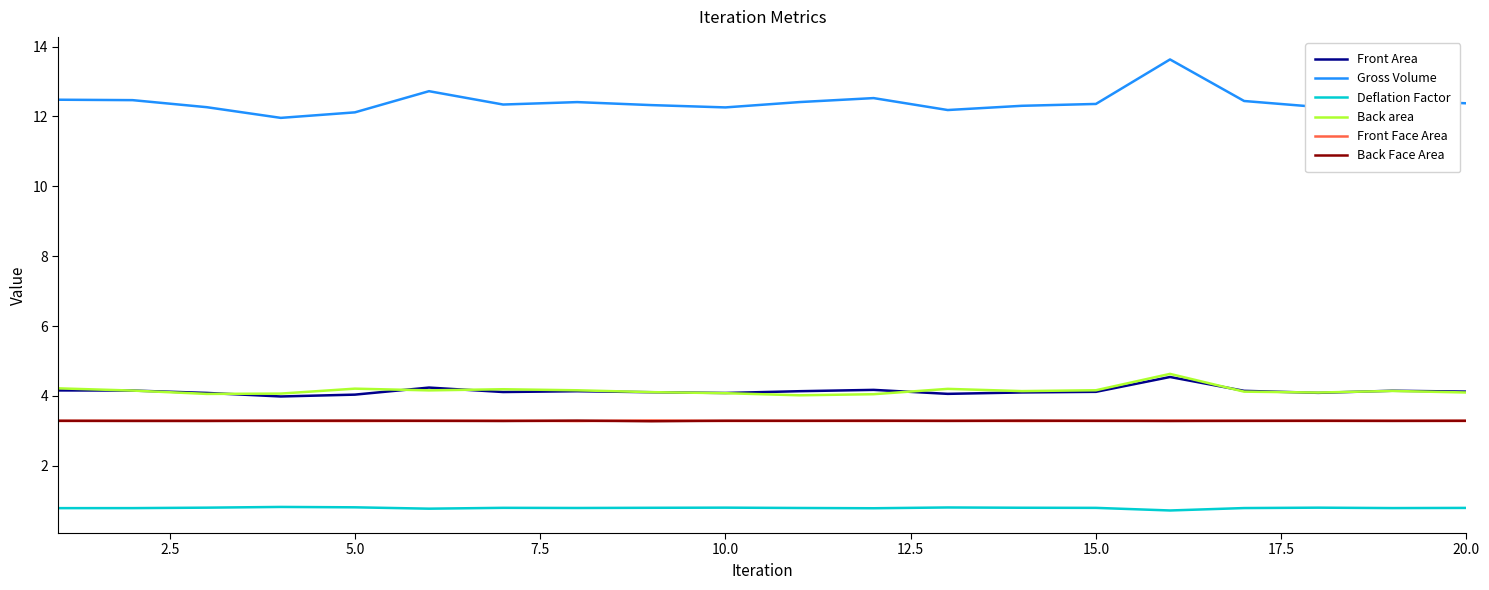

Which series has the largest total across all categories?

Gross Volume